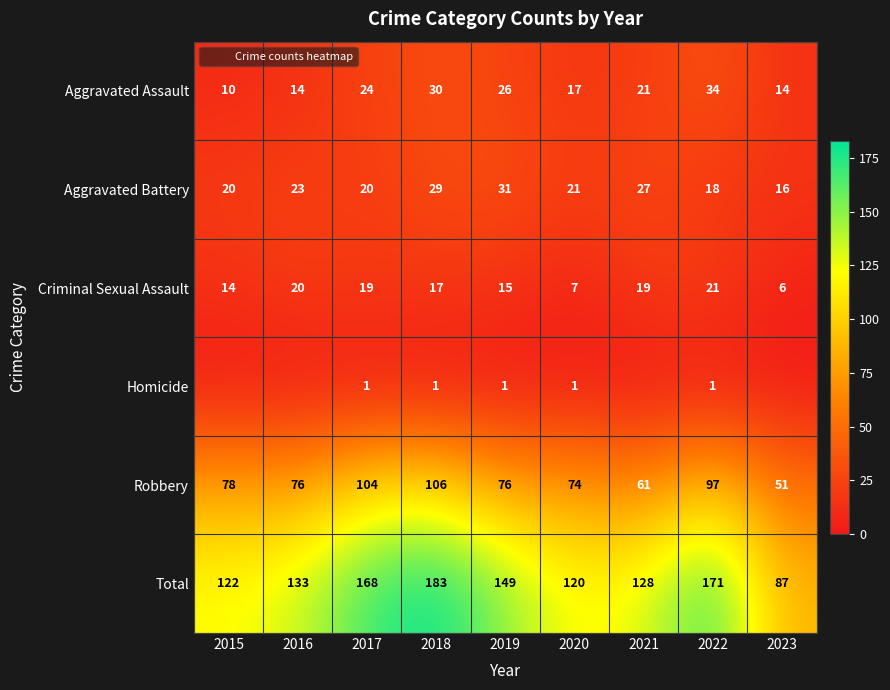

Between 2017 and 2022, which series saw the biggest shift?

Aggravated Assault